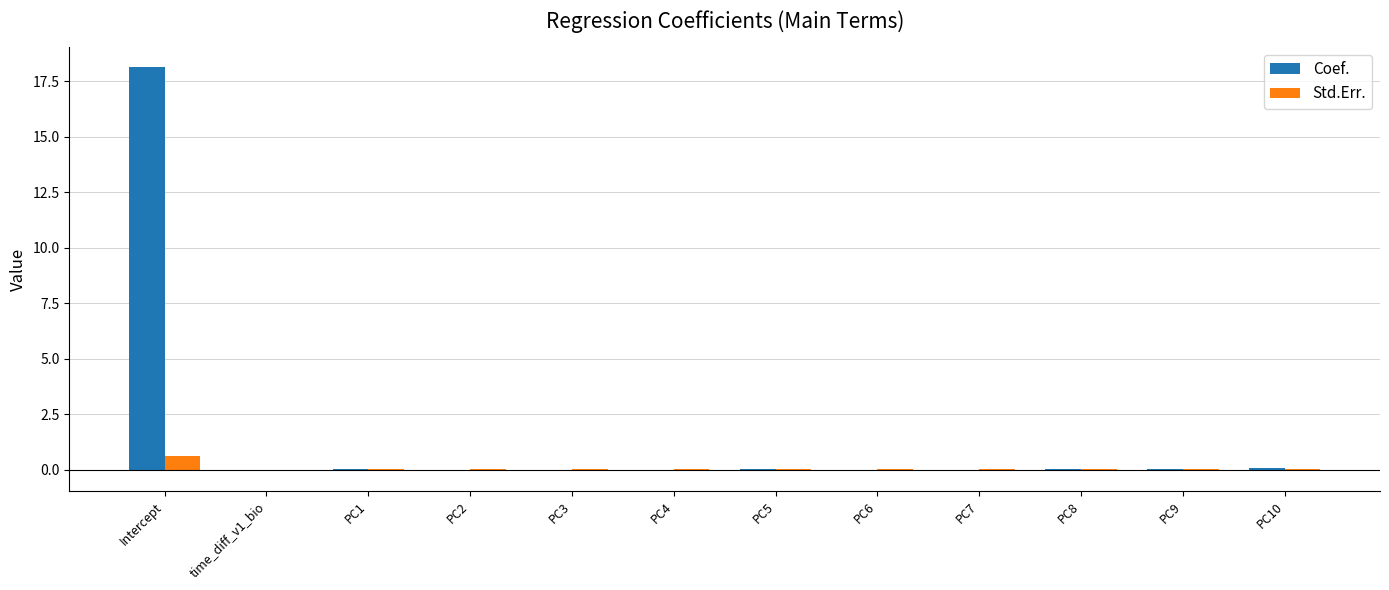

Is it true that Std.Err. equals 0.6 at Intercept?

True